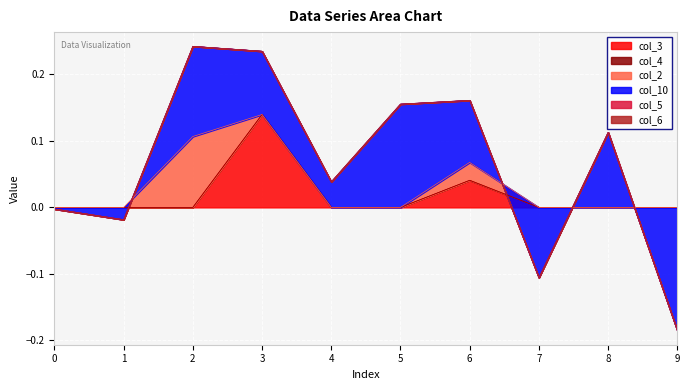

How many values in the col_2 series exceed 0?

2